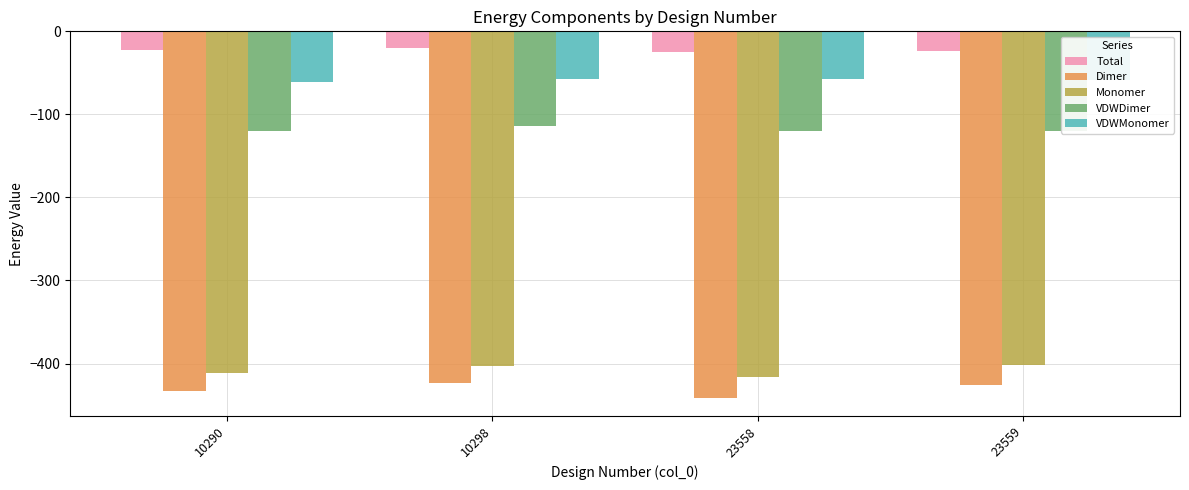

What is the total value across all series at 10298?

-1018.2